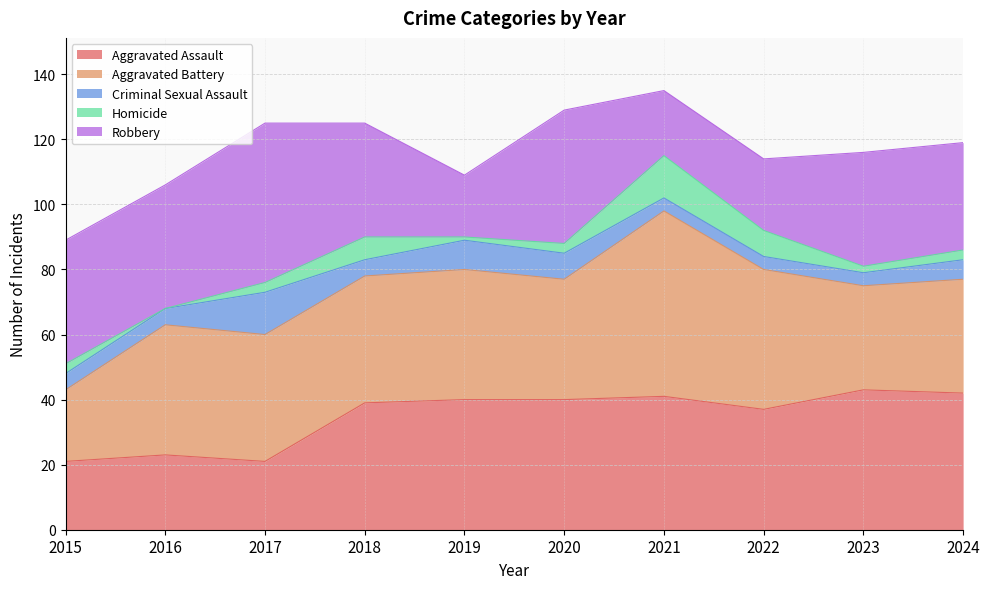

Rank the series at 2017 from highest to lowest value.

Robbery, Aggravated Battery, Aggravated Assault, Criminal Sexual Assault, Homicide